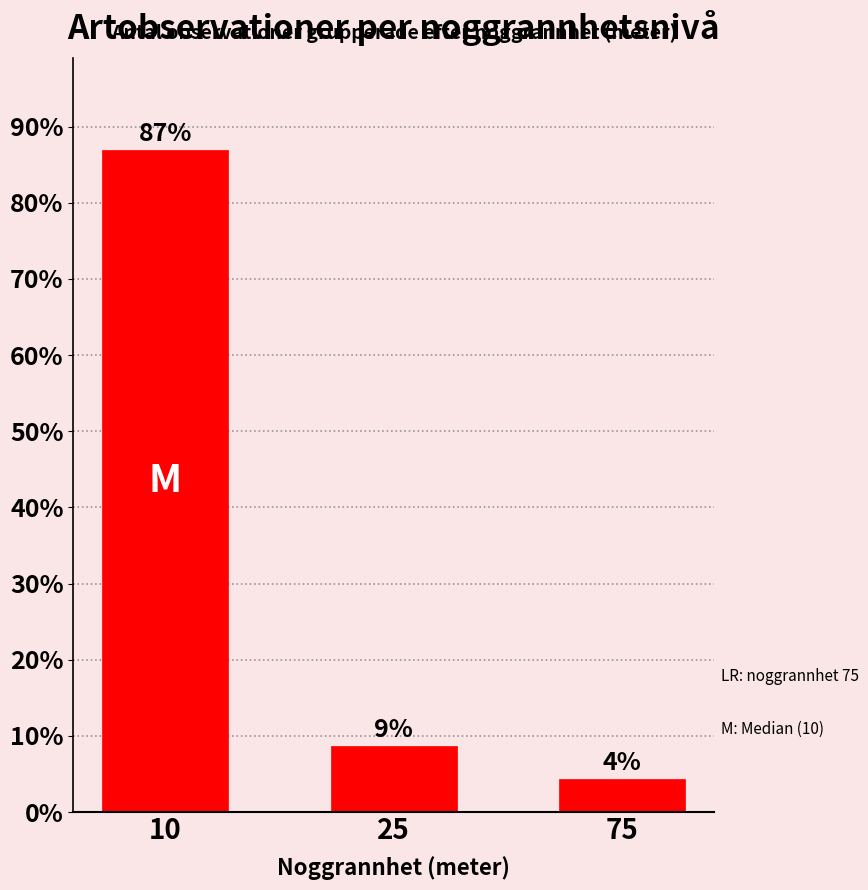

Are the bars horizontal?

No